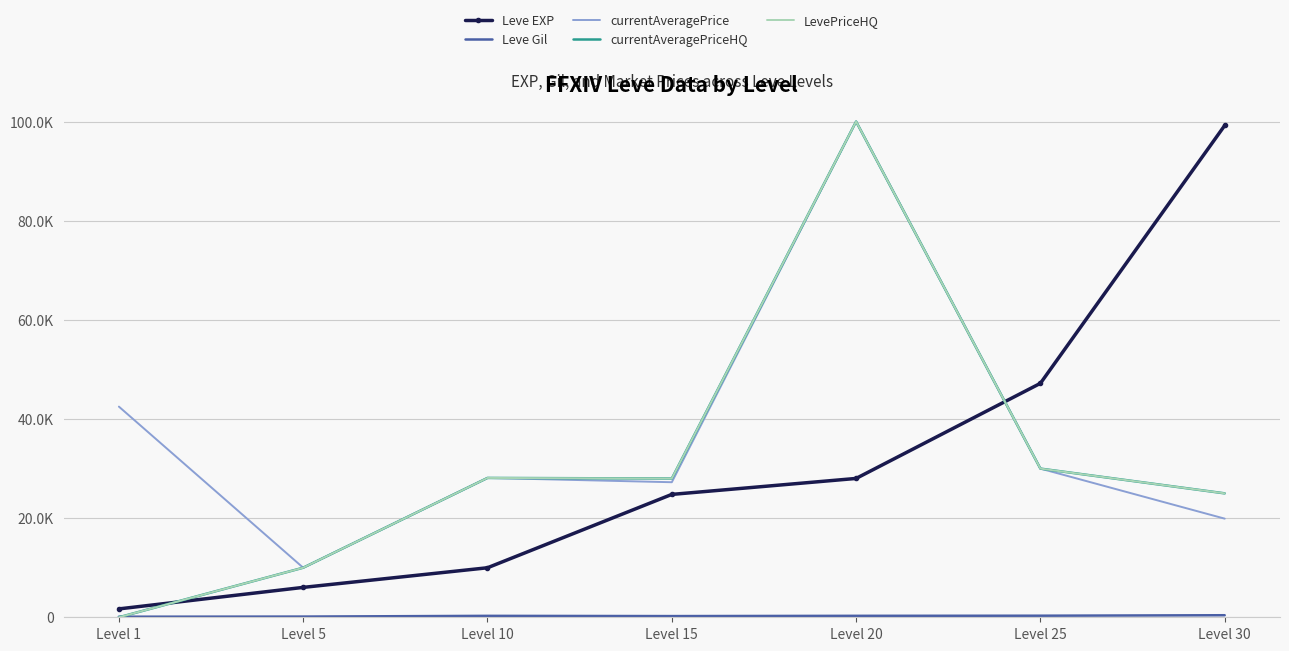

What is the difference between the Leve Gil values at Level 15 and Level 10?

48.0